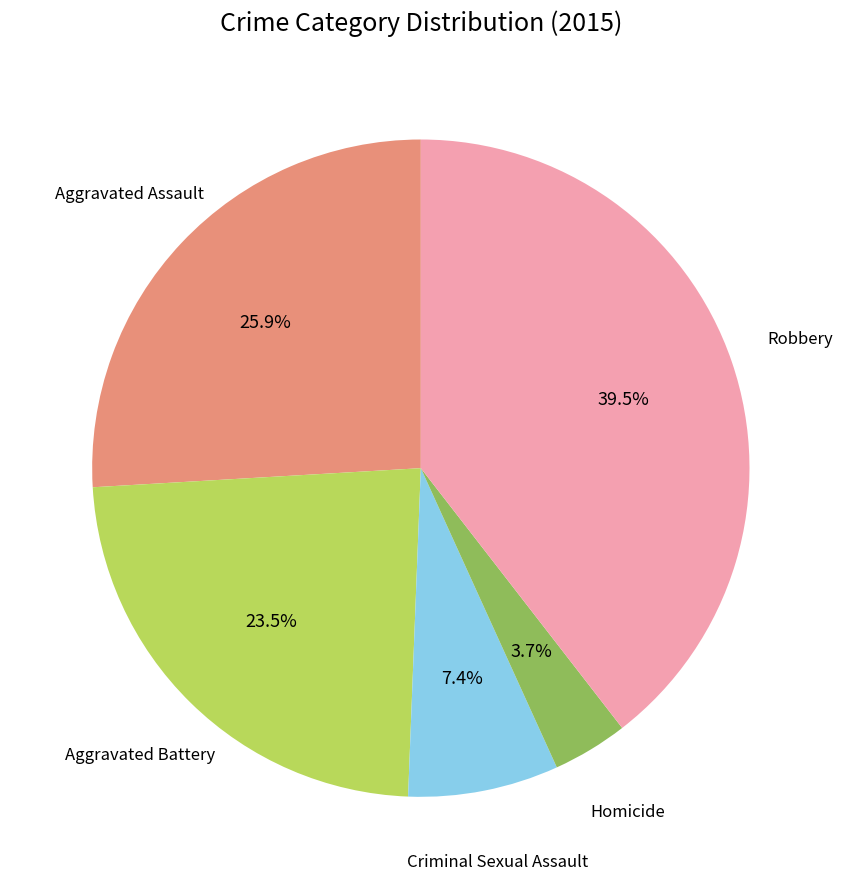

Is there any slice that represents more than half of the pie?

No